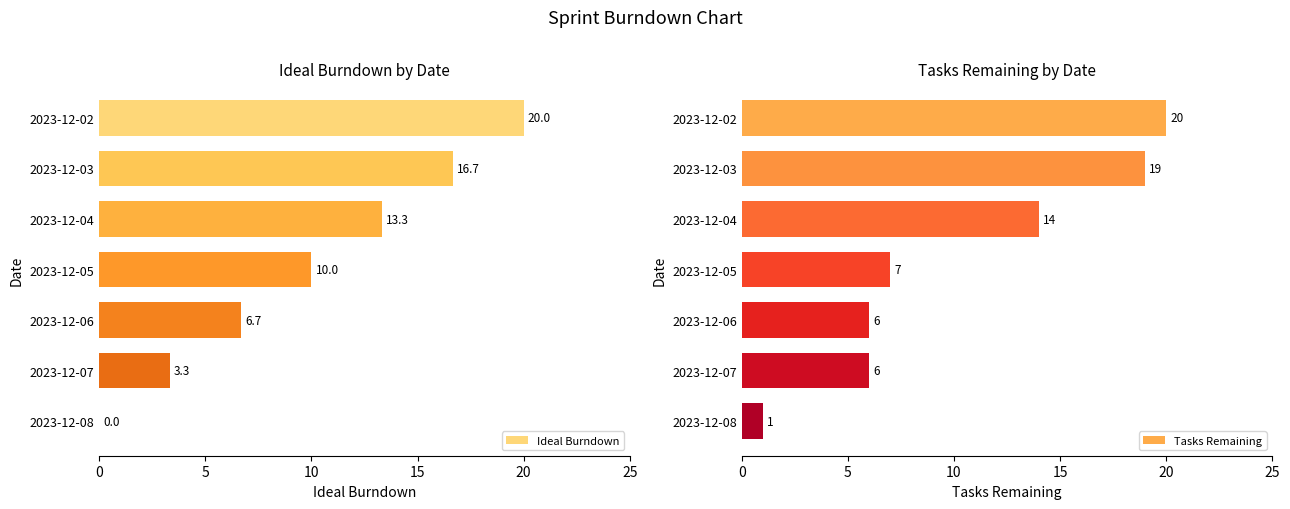

What is the greatest value displayed?

20.0